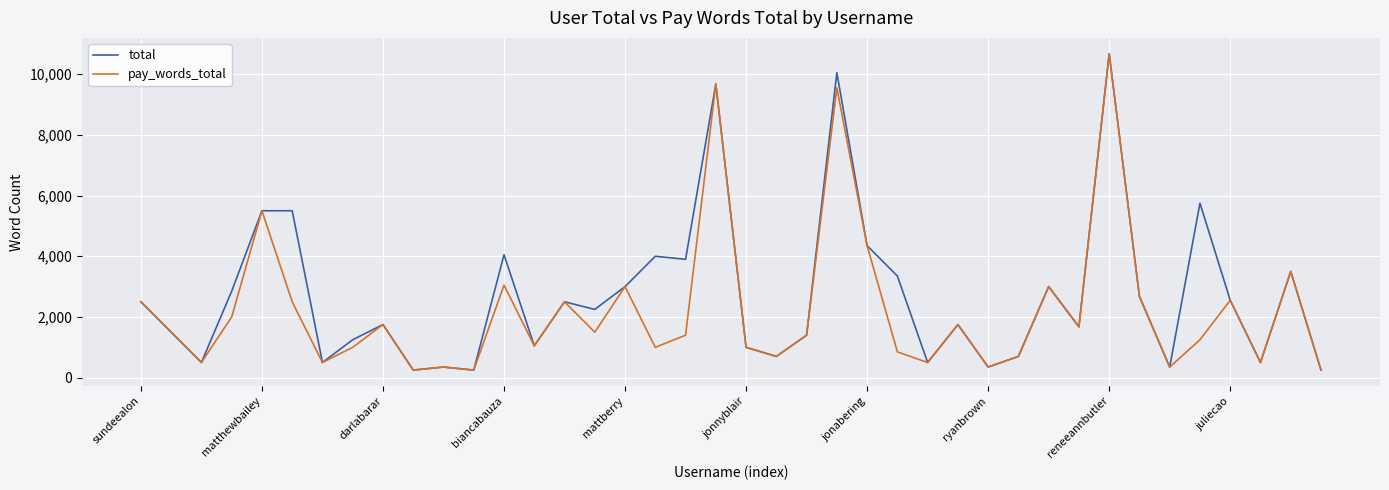

What is the greatest value displayed?

10675